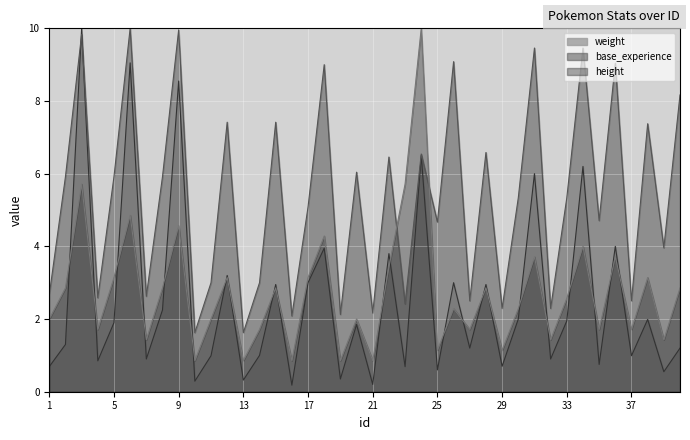

What is the total value across all series at 38?

12.5